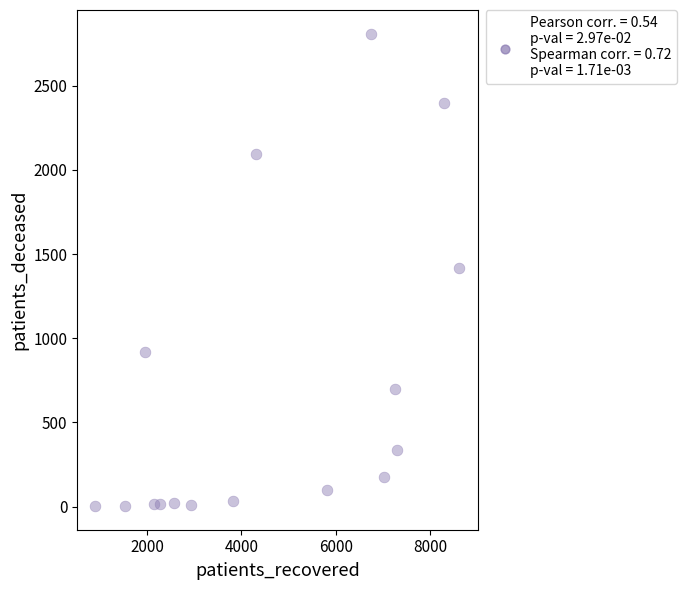

What is the range of X values (max minus min)?

7710